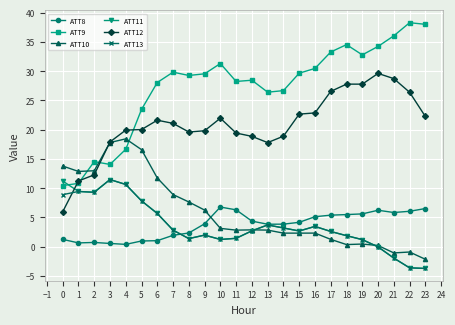

True or false: ATT11 has a value of 4.1 at 15.

False